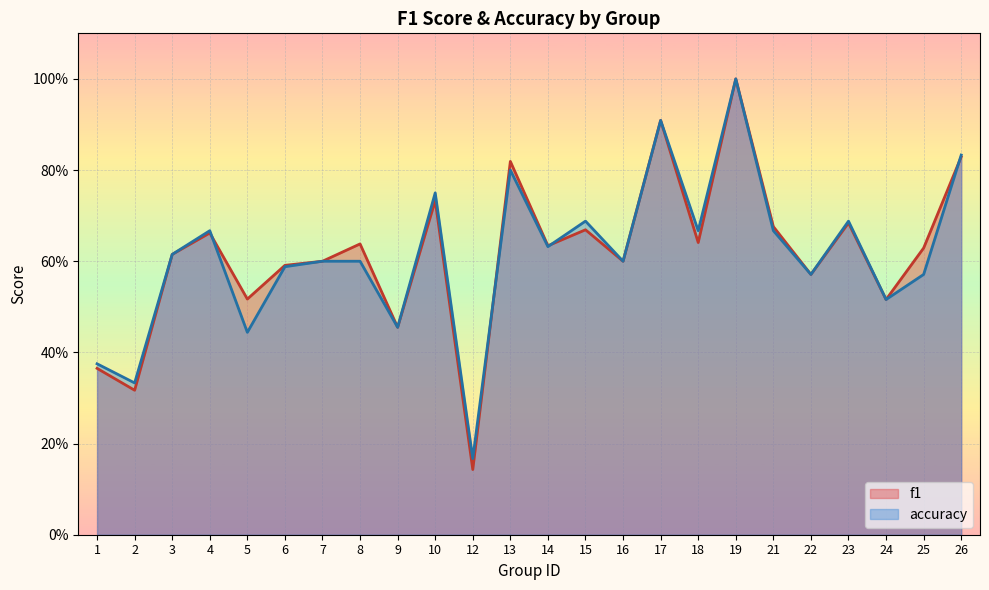

At which category is the sum across all series the highest?

19